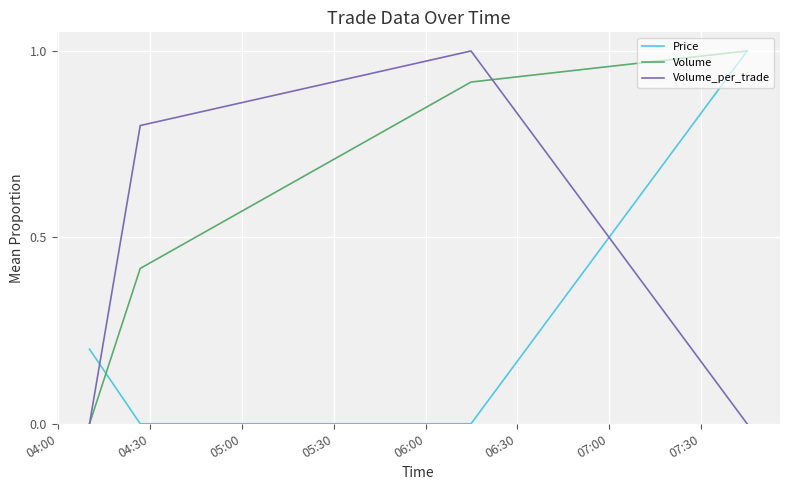

Rank the series by their average value, from highest to lowest.

Volume, Volume_per_trade, Price